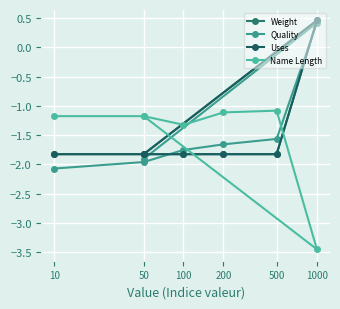

True or false: Uses and Name Length intersect in this chart.

True